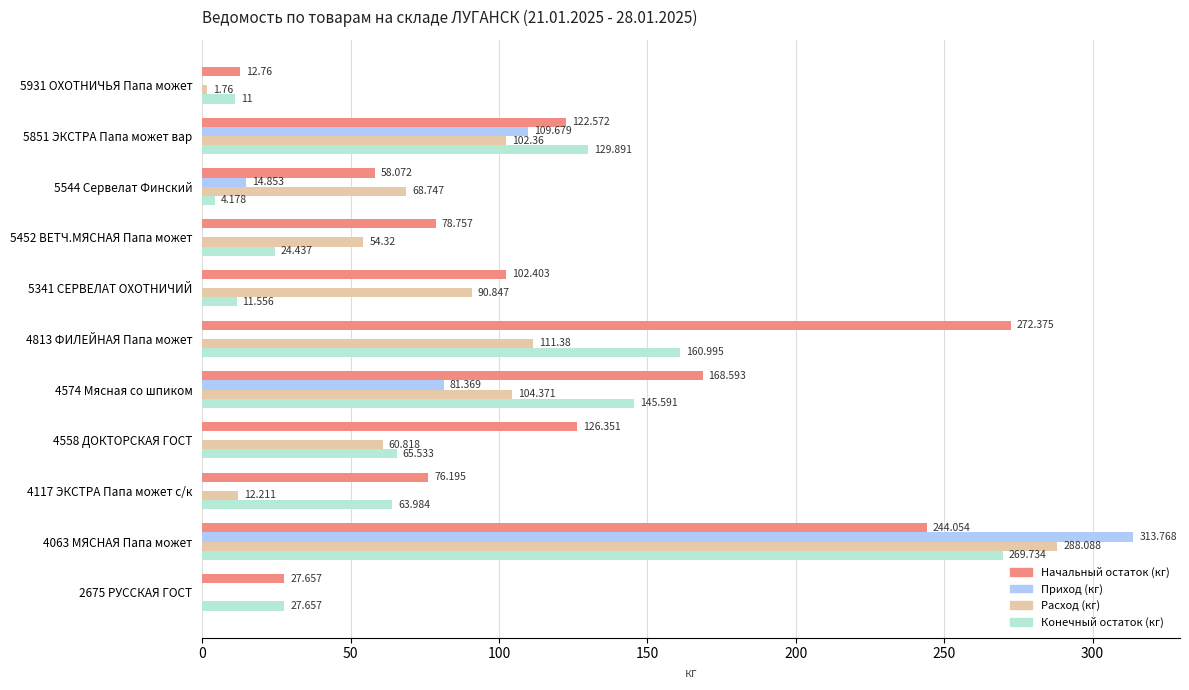

Is the value of Начальный остаток (кг) at 5544 Сервелат Финский greater than the value of Конечный остаток (кг) at 5544 Сервелат Финский?

Yes